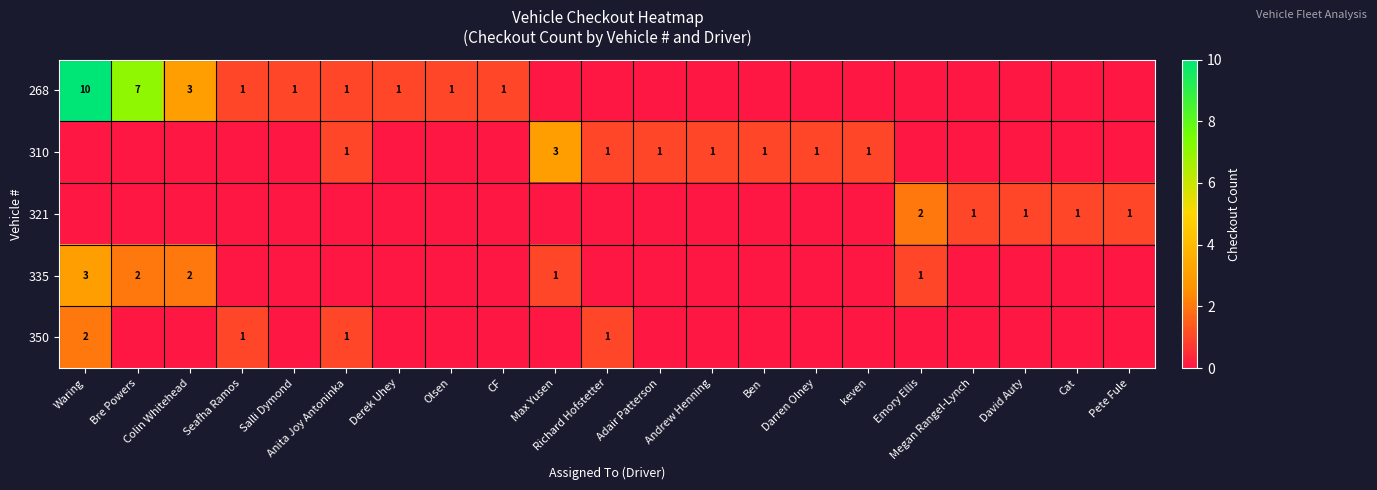

How many values in the 321 series exceed 0?

5